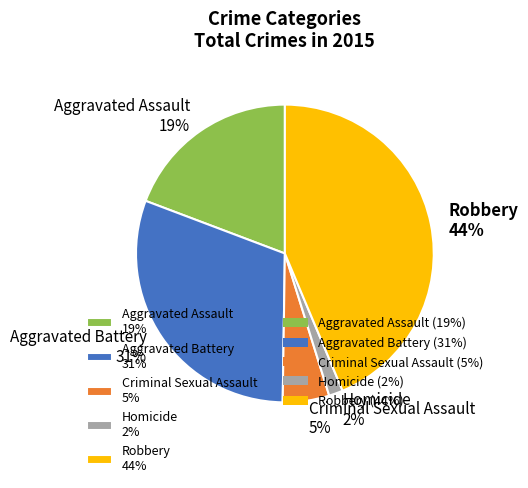

Is Aggravated Assault the majority of the pie?

No